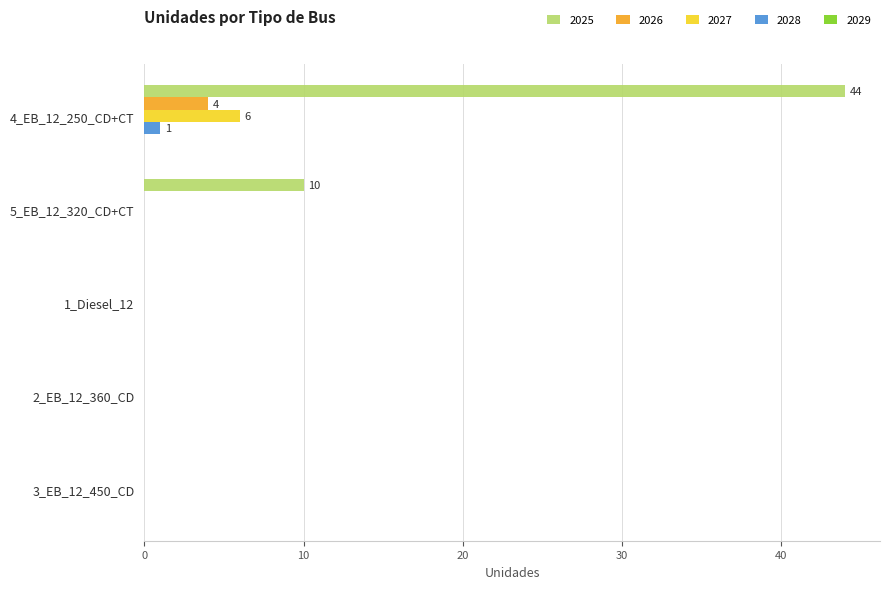

True or false: 2027 has a value of -3 at 3_EB_12_450_CD.

False